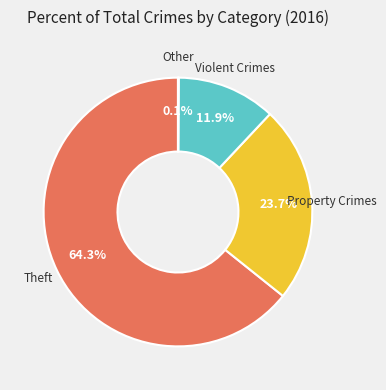

Does any single category account for the majority?

Yes